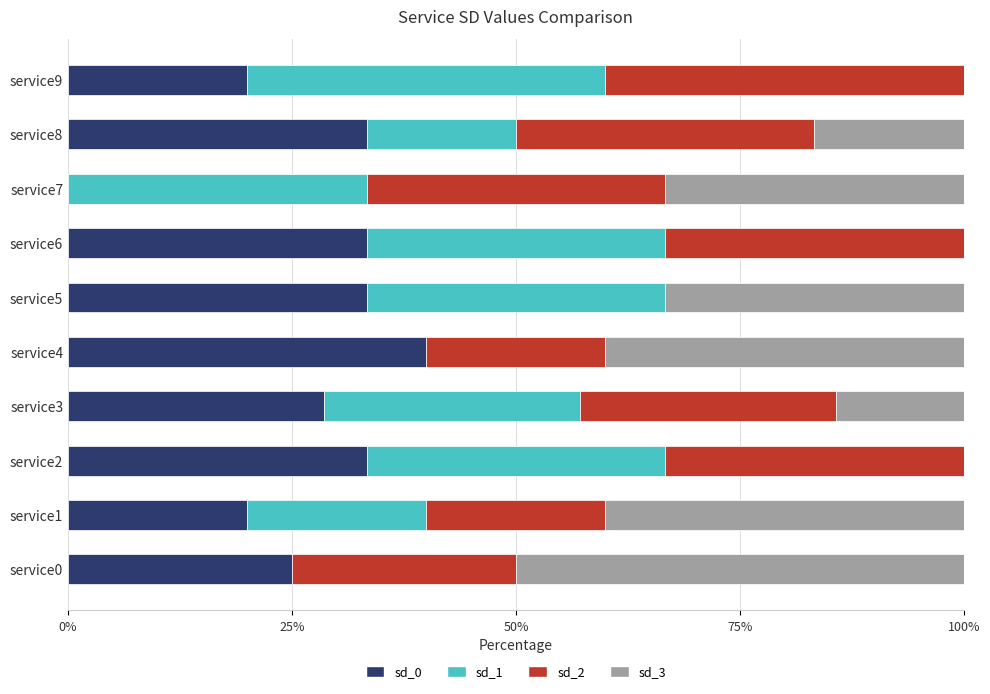

The value of sd_0 at service7 is 20.9. True or false?

False